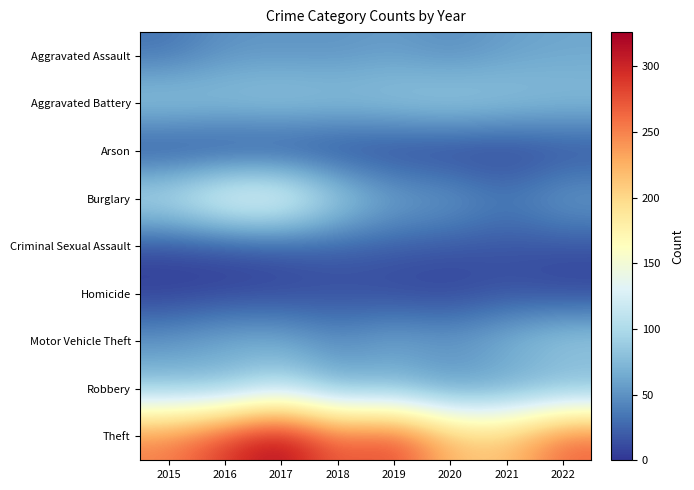

Between 2017 and 2020, which series saw the biggest shift?

Theft